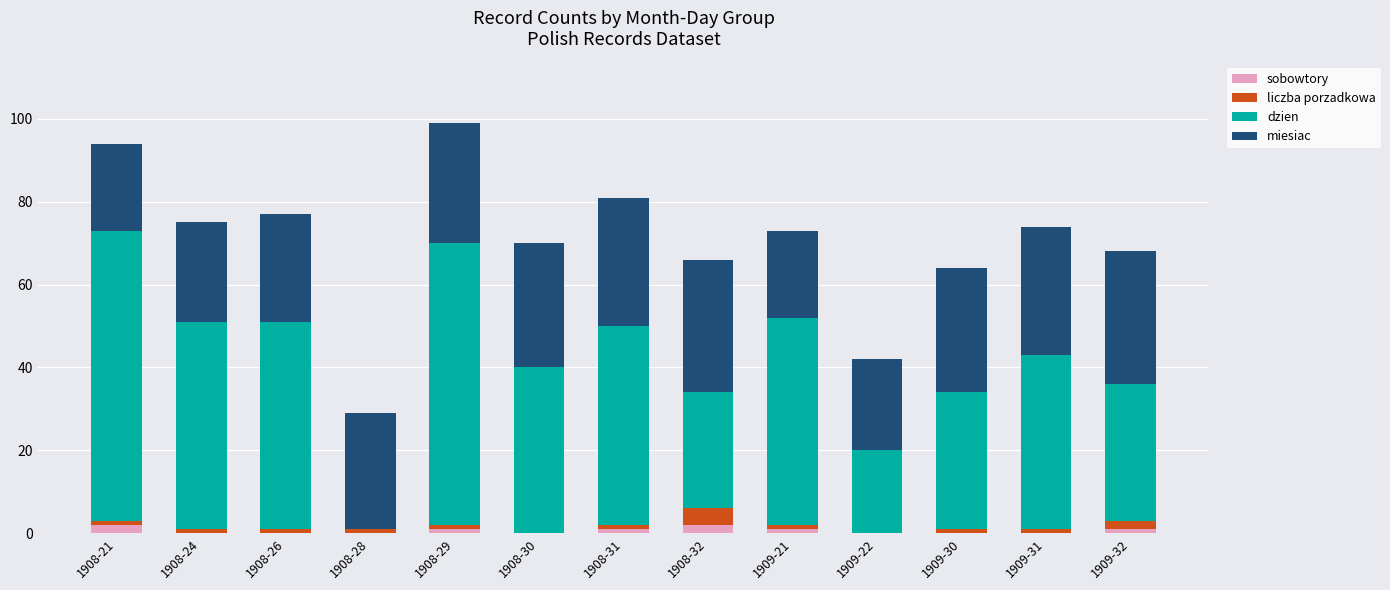

Count the number of data series in this chart.

4